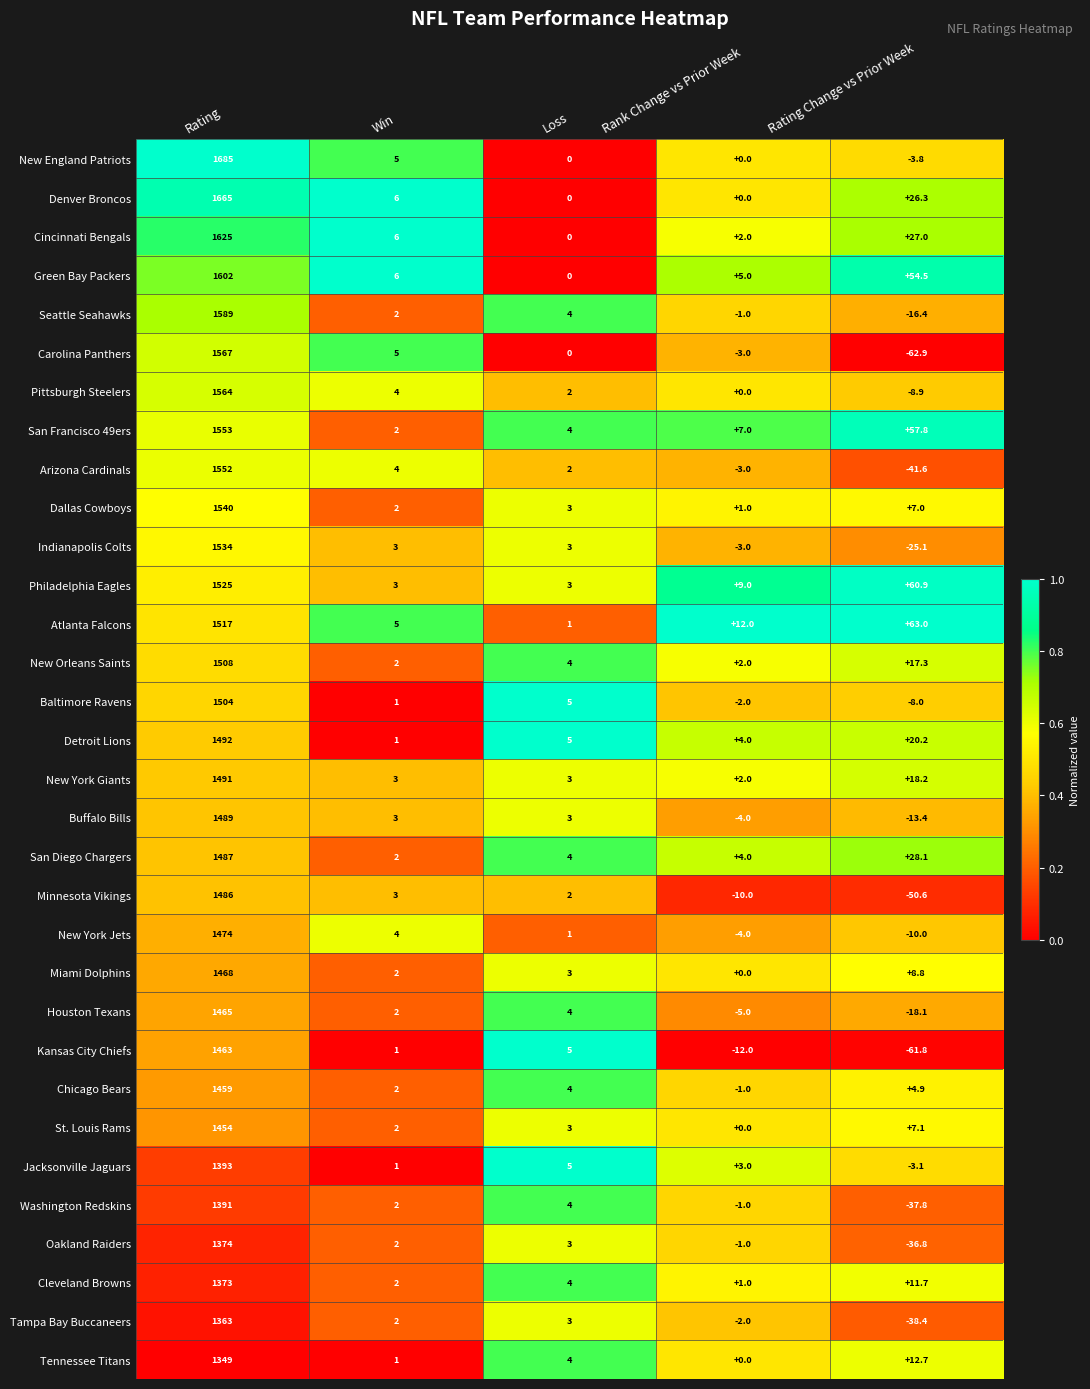

At which category is the sum across all series the highest?

Rating